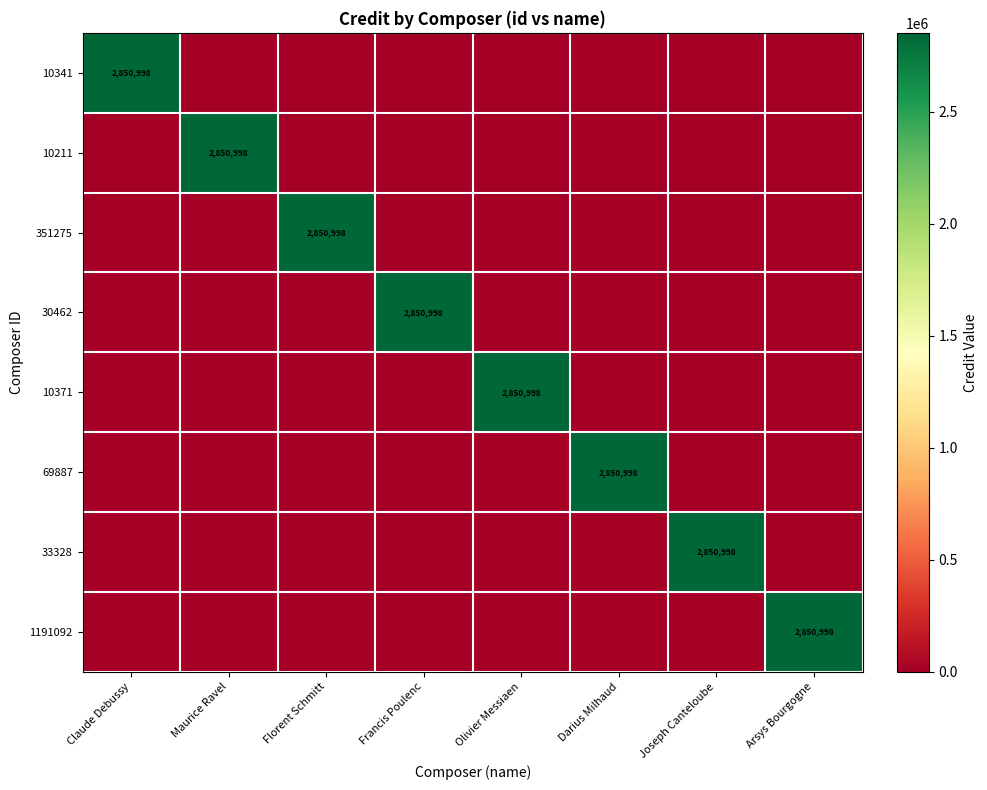

Which label corresponds to the smallest value in the chart?

Maurice Ravel